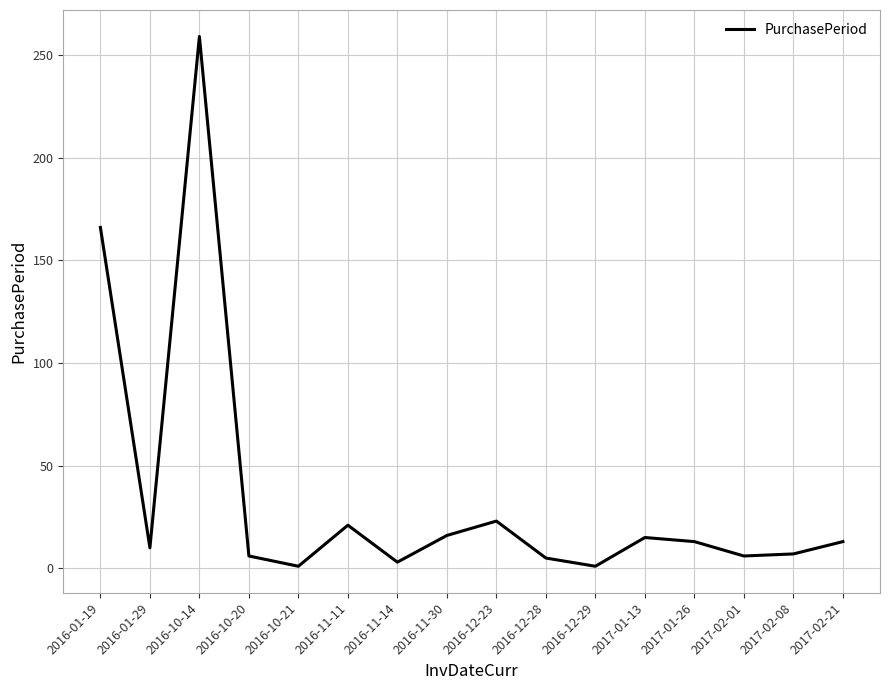

Which label corresponds to the largest value in the chart?

2016-10-14